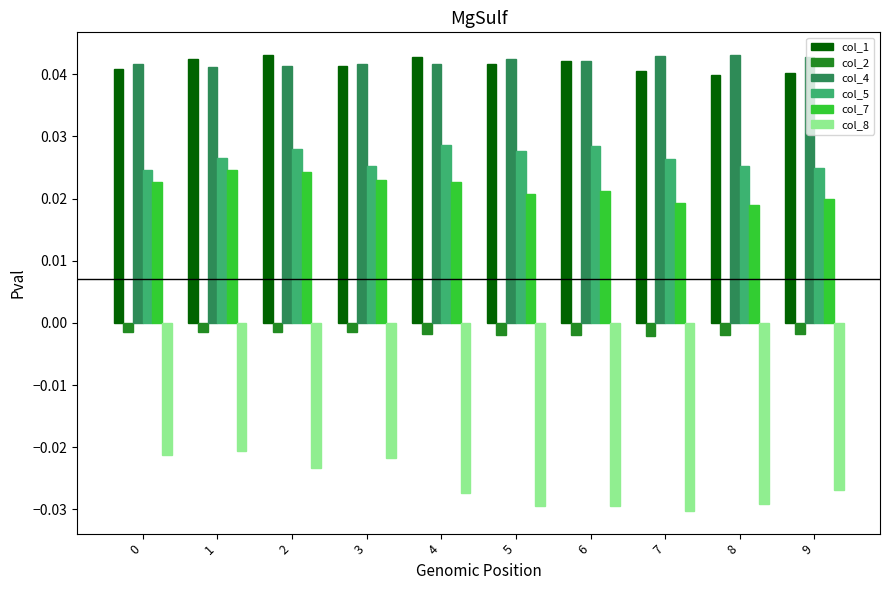

Which series has the widest spread of values?

col_8